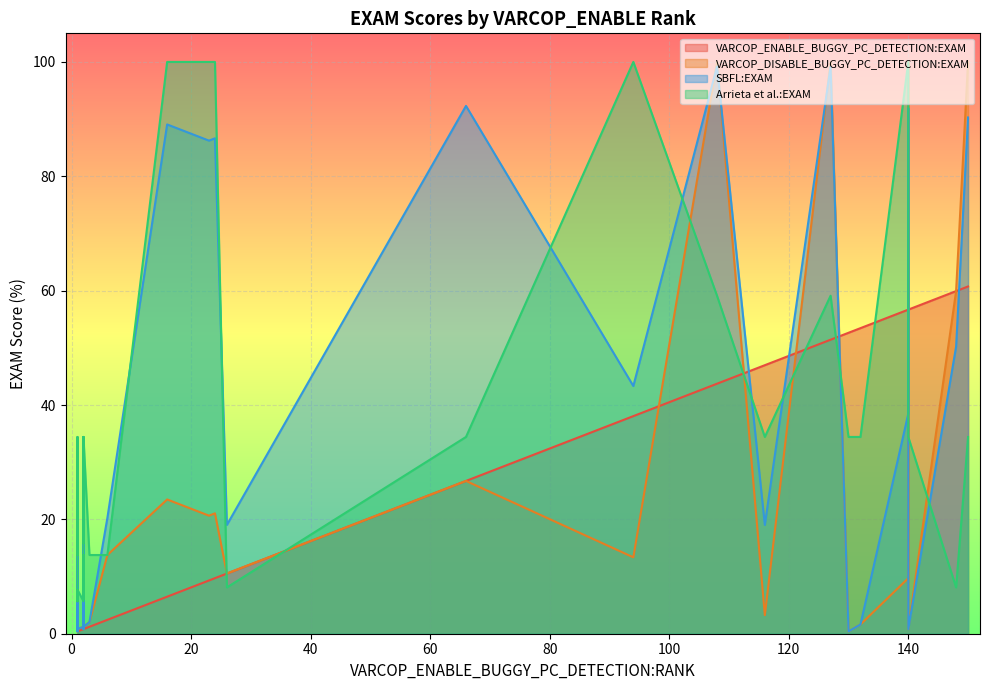

What is the difference between the SBFL:EXAM values at 15 and 2?

55.9